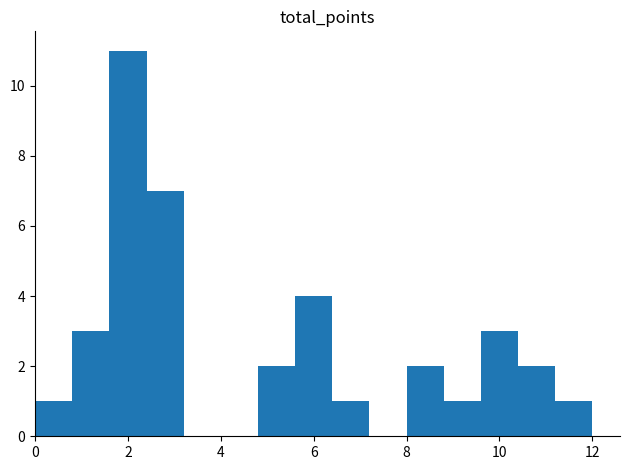

Reading left to right, list every bar in this chart as the range it spans on the x-axis followed by its height. The values are not printed on the chart, so give them approximately, as read against the axis.

0.0 to 0.8: 1
0.8 to 1.6: 3
1.6 to 2.4: 11
2.4 to 3.2: 7
3.2 to 4.0: 0
4.0 to 4.8: 0
4.8 to 5.6: 2
5.6 to 6.4: 4
6.4 to 7.2: 1
7.2 to 8.0: 0
8.0 to 8.8: 2
8.8 to 9.6: 1
9.6 to 10.4: 3
10.4 to 11.2: 2
11.2 to 12.0: 1